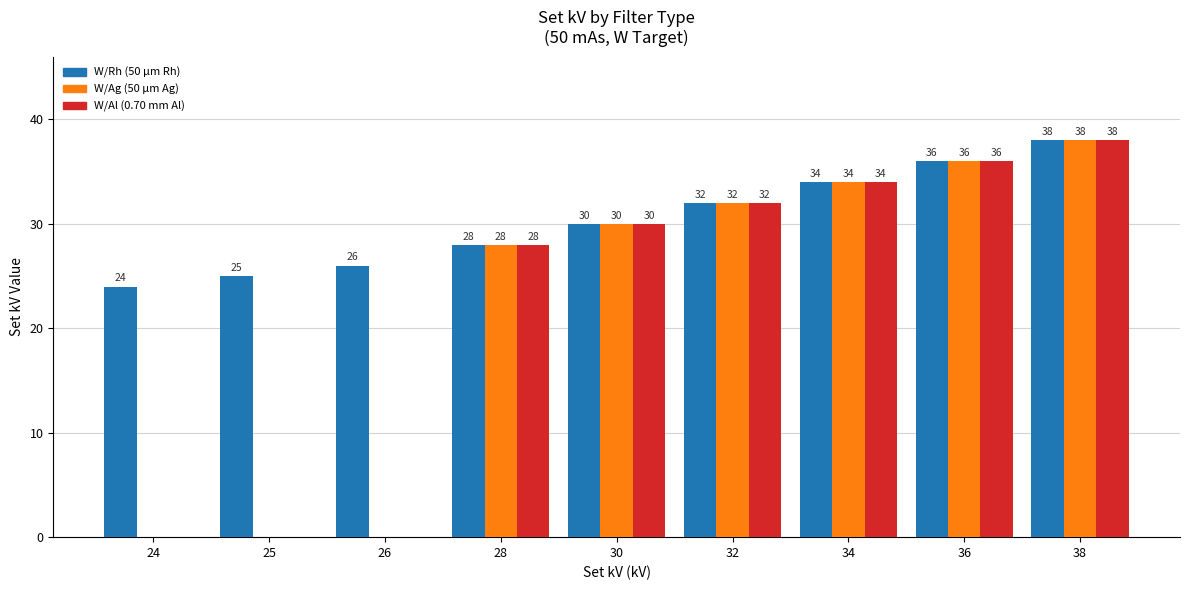

Is the value of W/Ag (50 µm Ag) at 36 greater than the value of W/Al (0.70 mm Al) at 34?

Yes